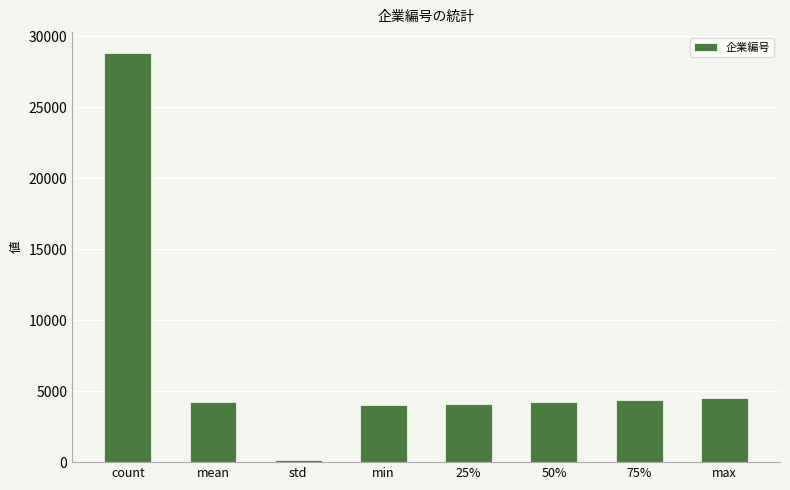

How many categories are shown in the chart?

8